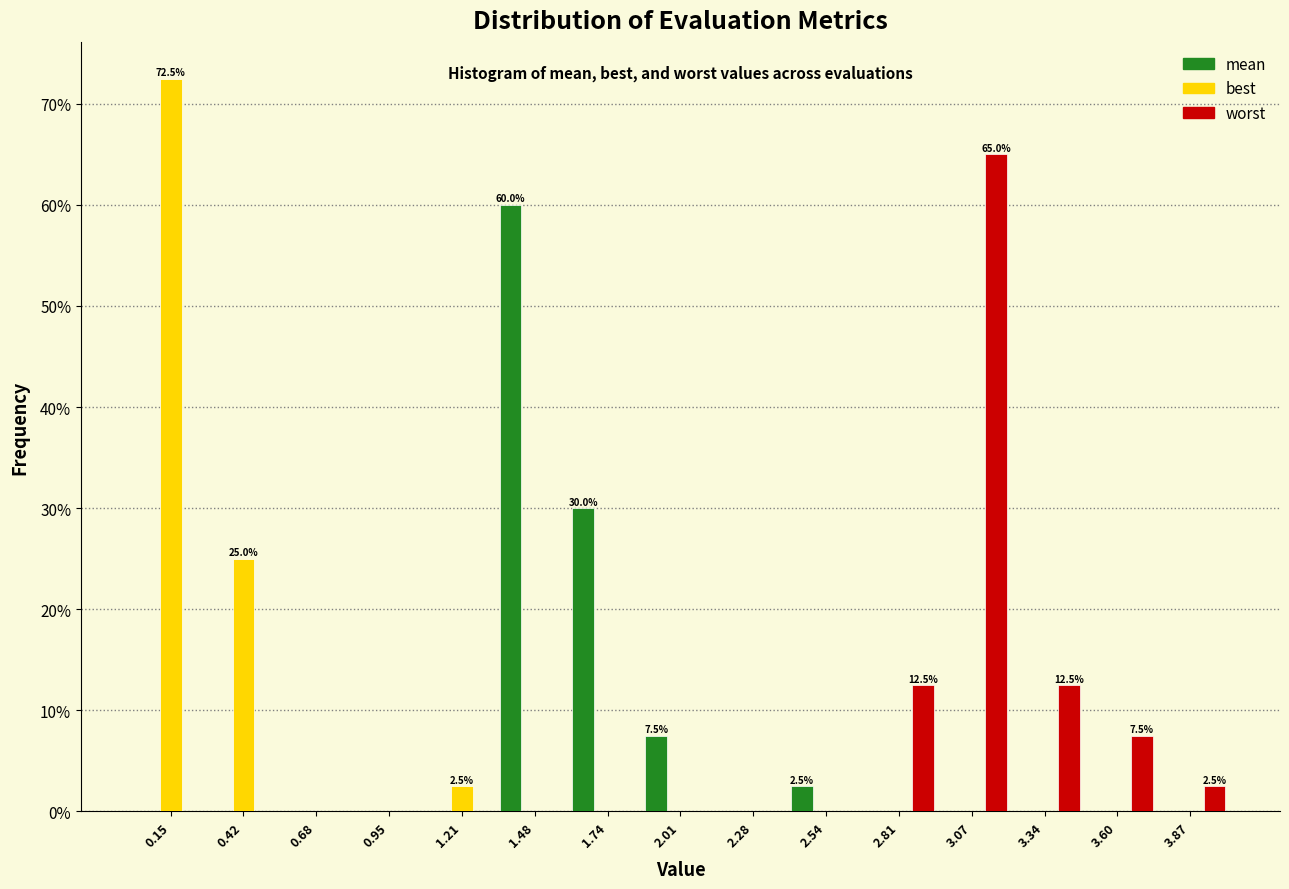

In the worst series, which range on the x-axis has the tallest bar?

2.95 to 3.20